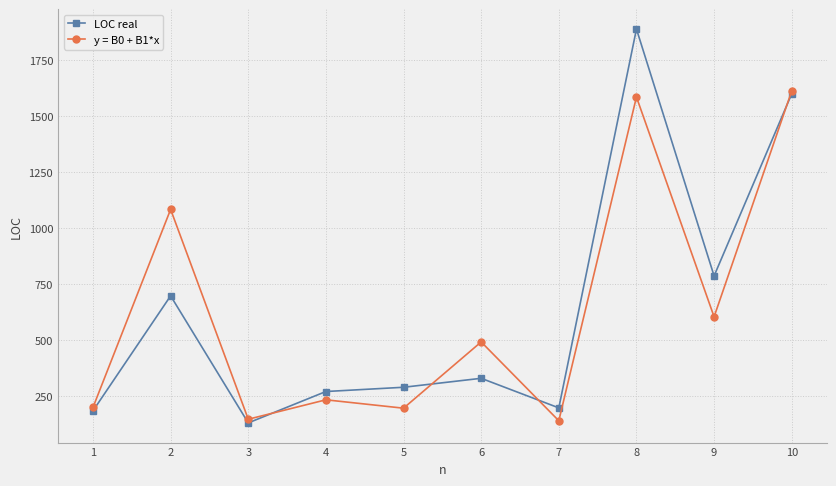

What is the spread (max minus min) of values at 6?

162.4